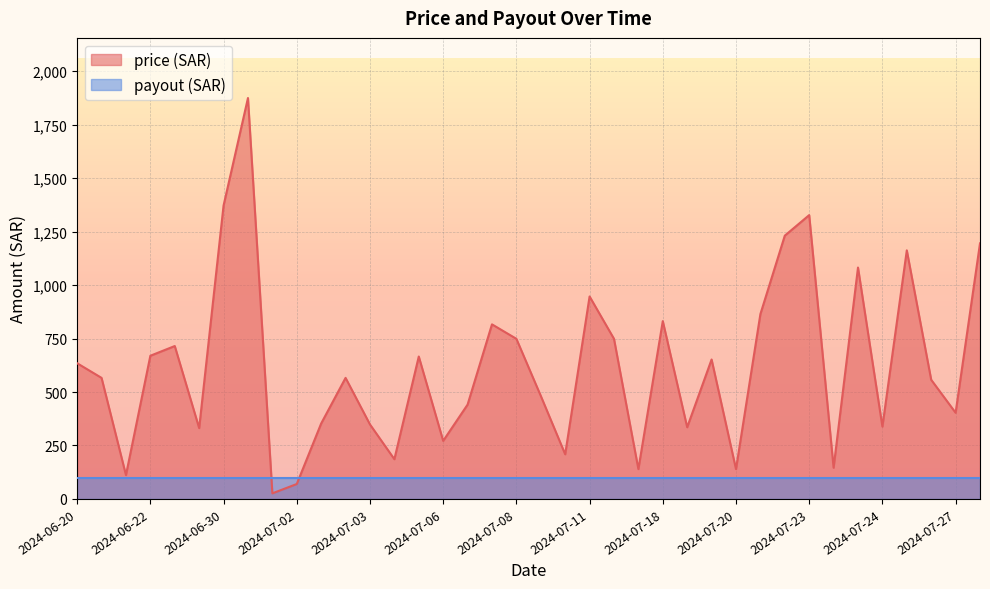

What is the difference between the values at 2024-07-10 and 2024-07-06?

210.4